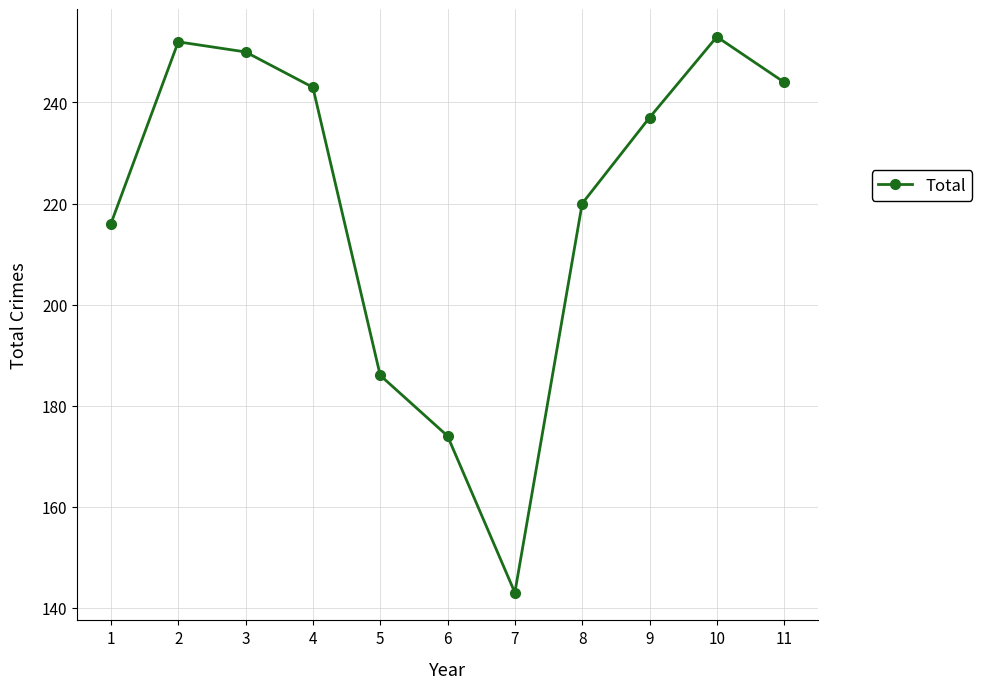

What is the minimum value shown in the chart?

143